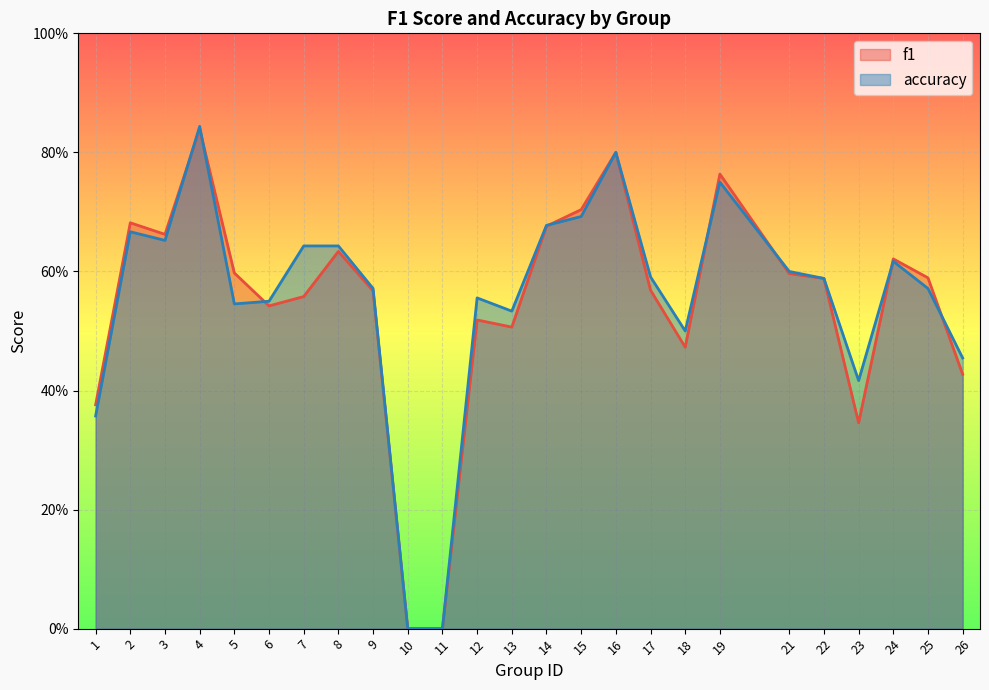

At which category does the chart reach its minimum across all series?

10